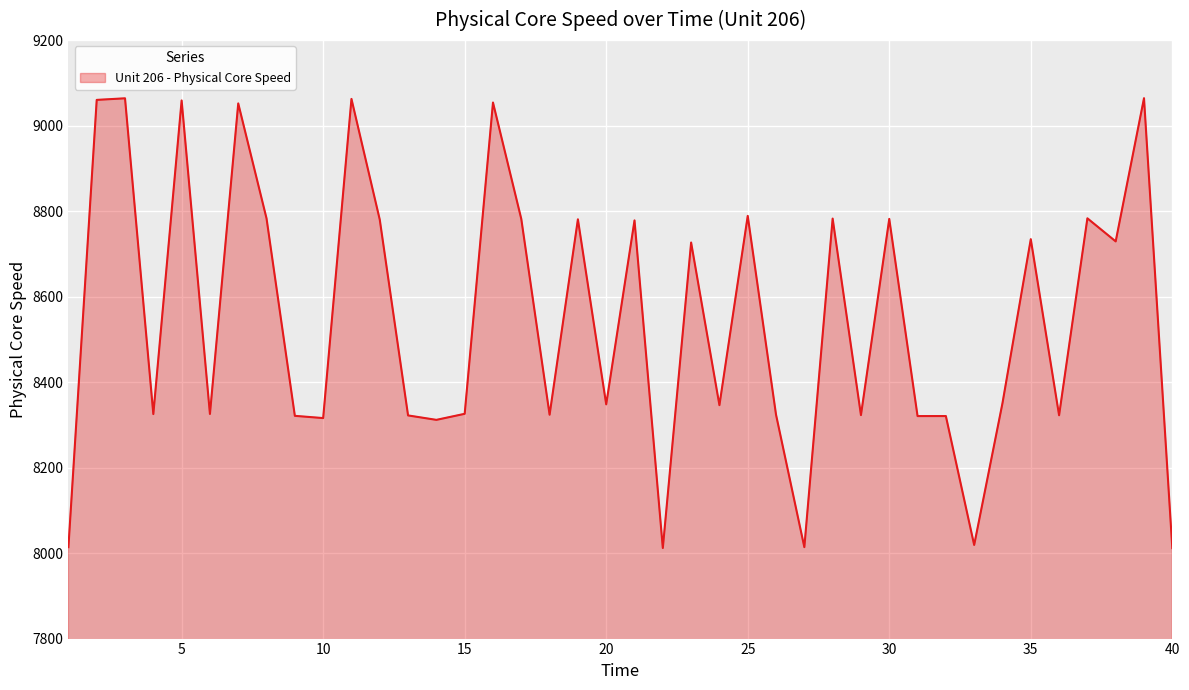

What is the difference between the maximum and minimum values?

1052.3